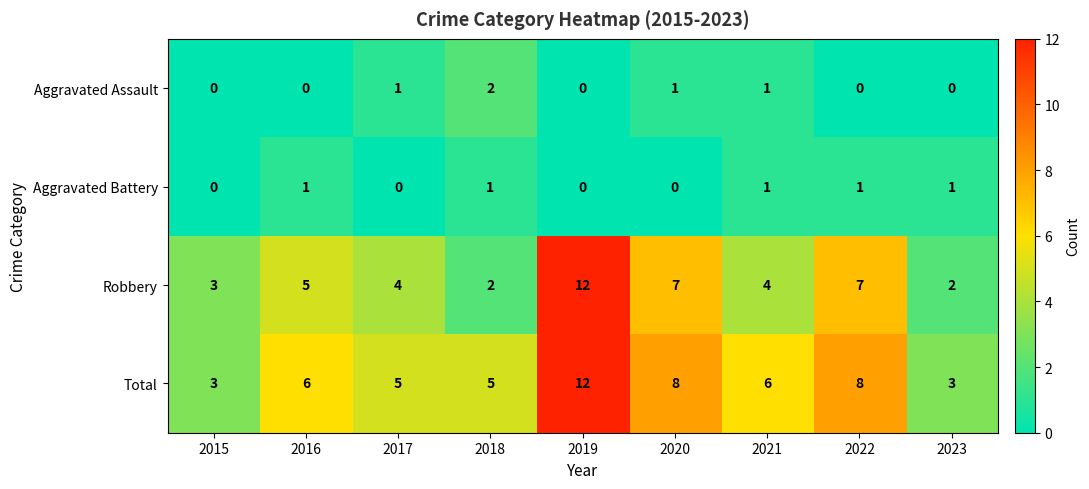

How many Robbery values are between 3 and 7?

6